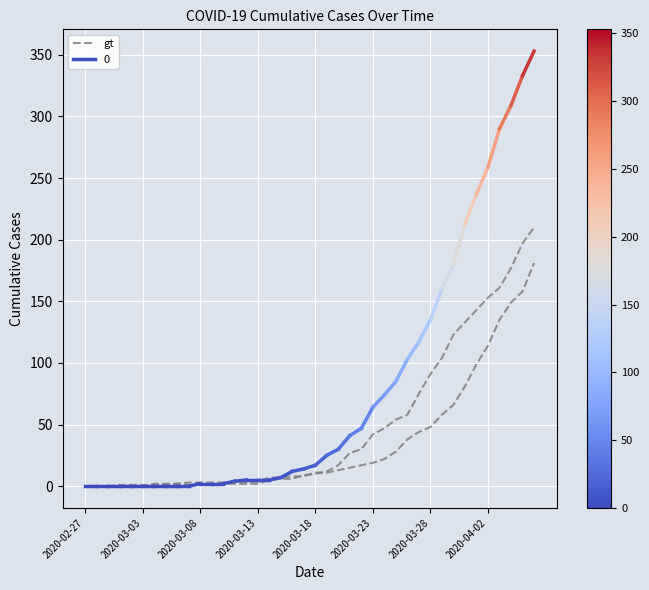

What is the difference between the second highest and second lowest values?

158